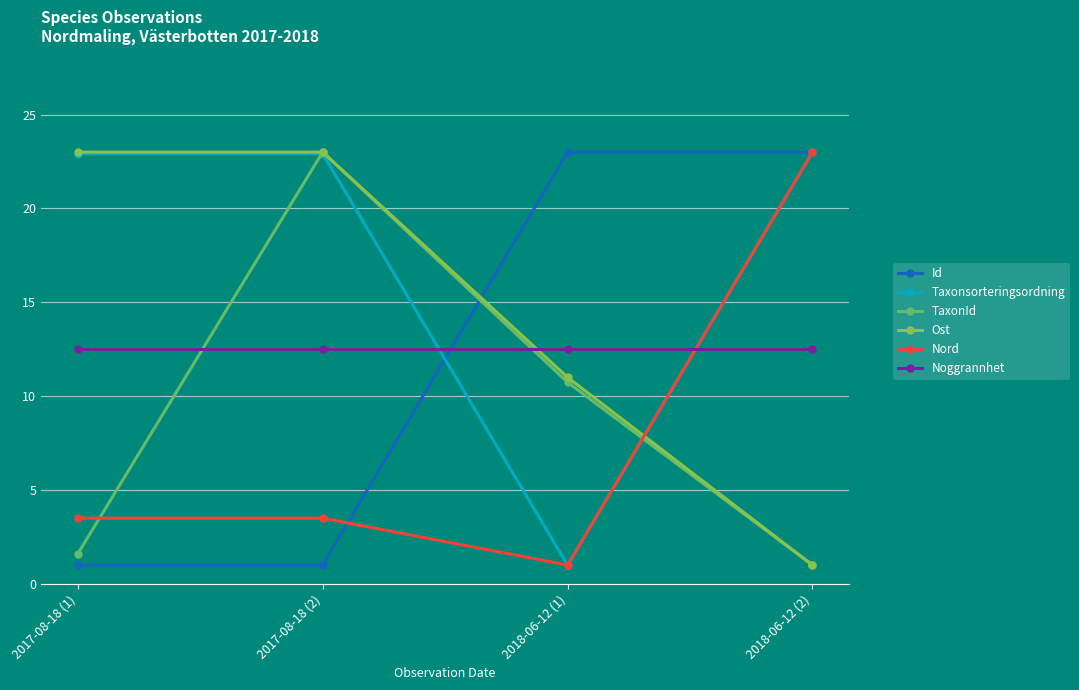

What is the minimum value shown in the chart?

1.0